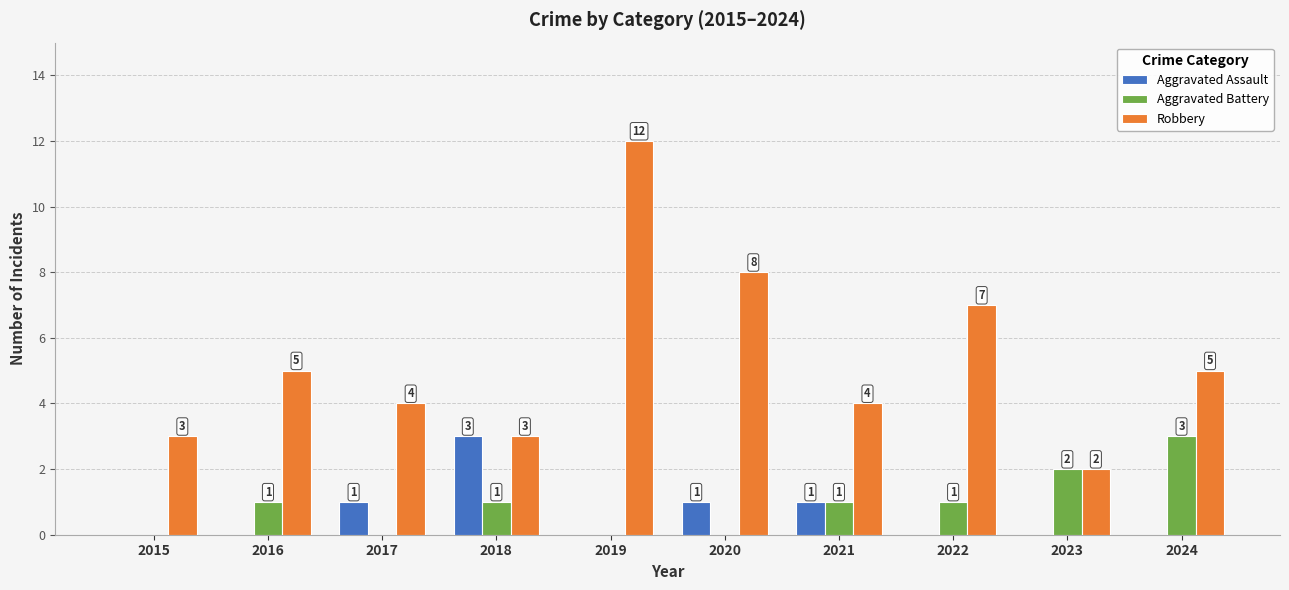

How many distinct data groups are displayed?

3